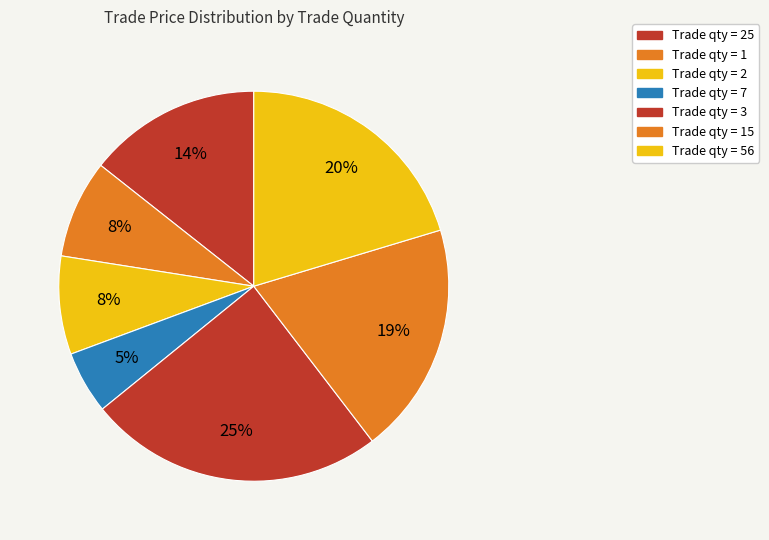

How many slices are in this pie chart?

7